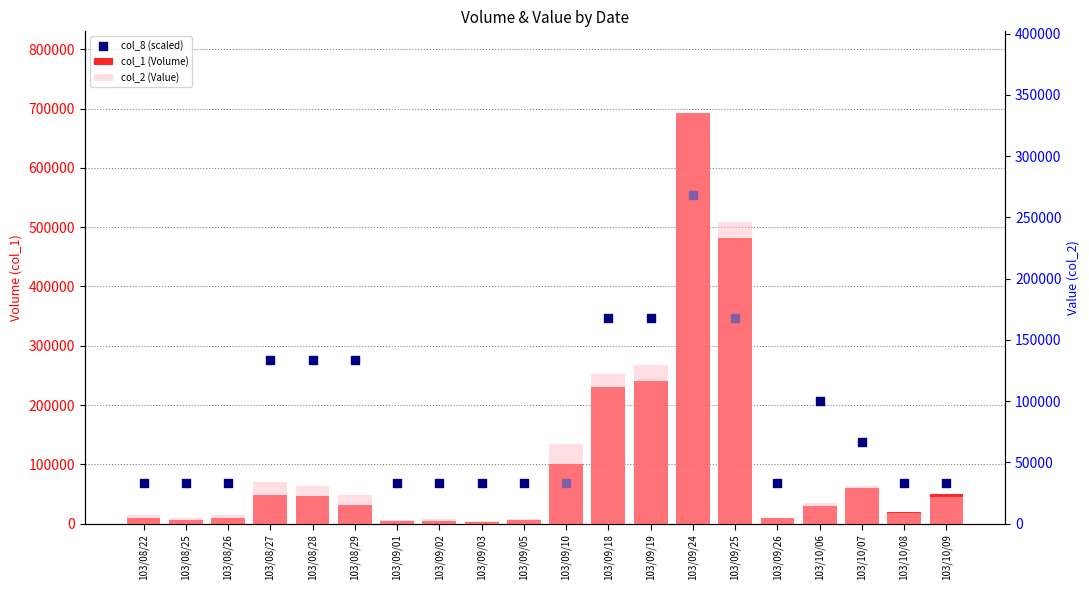

Is the value of col_8 (scaled) at 103/08/26 greater than the value of col_1 (Volume) at 103/08/25?

Yes